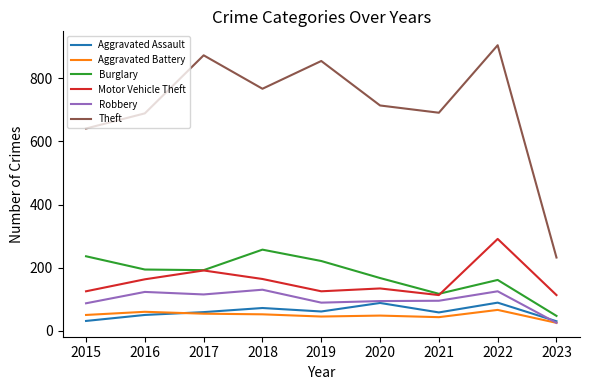

True or false: Aggravated Assault and Motor Vehicle Theft cross at least once.

False